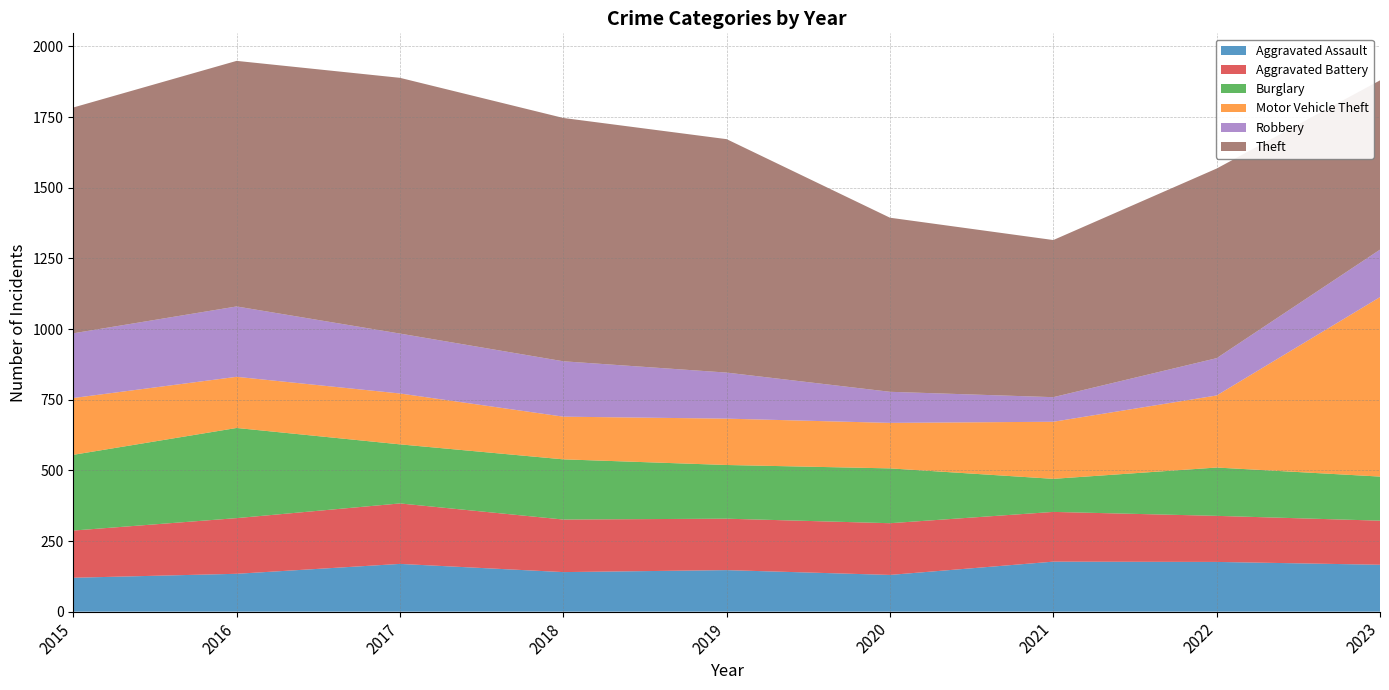

Reading left to right, transcribe all the data shown in this chart.

Aggravated Assault: 2015=120	2016=134	2017=169	2018=140	2019=147	2020=130	2021=177	2022=176	2023=166
Aggravated Battery: 2015=167	2016=197	2017=214	2018=186	2019=182	2020=183	2021=176	2022=163	2023=156
Burglary: 2015=268	2016=319	2017=209	2018=213	2019=190	2020=194	2021=117	2022=171	2023=156
Motor Vehicle Theft: 2015=201	2016=181	2017=180	2018=151	2019=164	2020=161	2021=202	2022=255	2023=635
Robbery: 2015=229	2016=249	2017=212	2018=196	2019=163	2020=110	2021=87	2022=132	2023=168
Theft: 2015=799	2016=869	2017=905	2018=861	2019=826	2020=616	2021=556	2022=671	2023=599